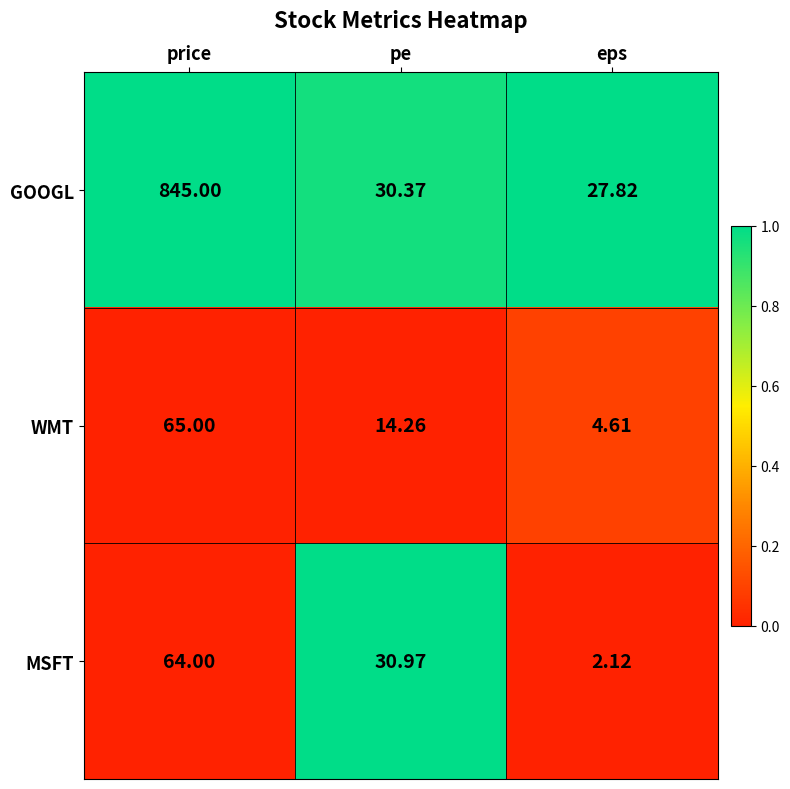

What is the maximum value shown in the chart?

845.0